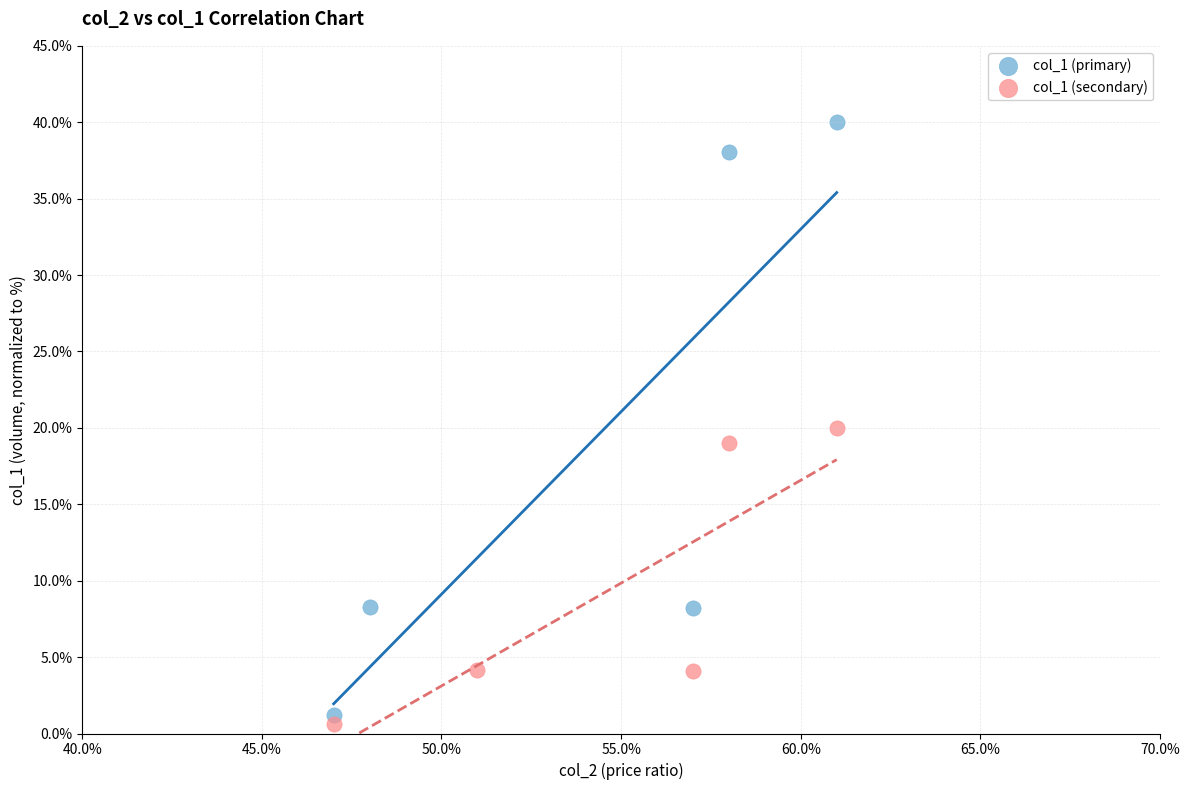

Which series reaches the maximum Y coordinate?

col_1 (primary)